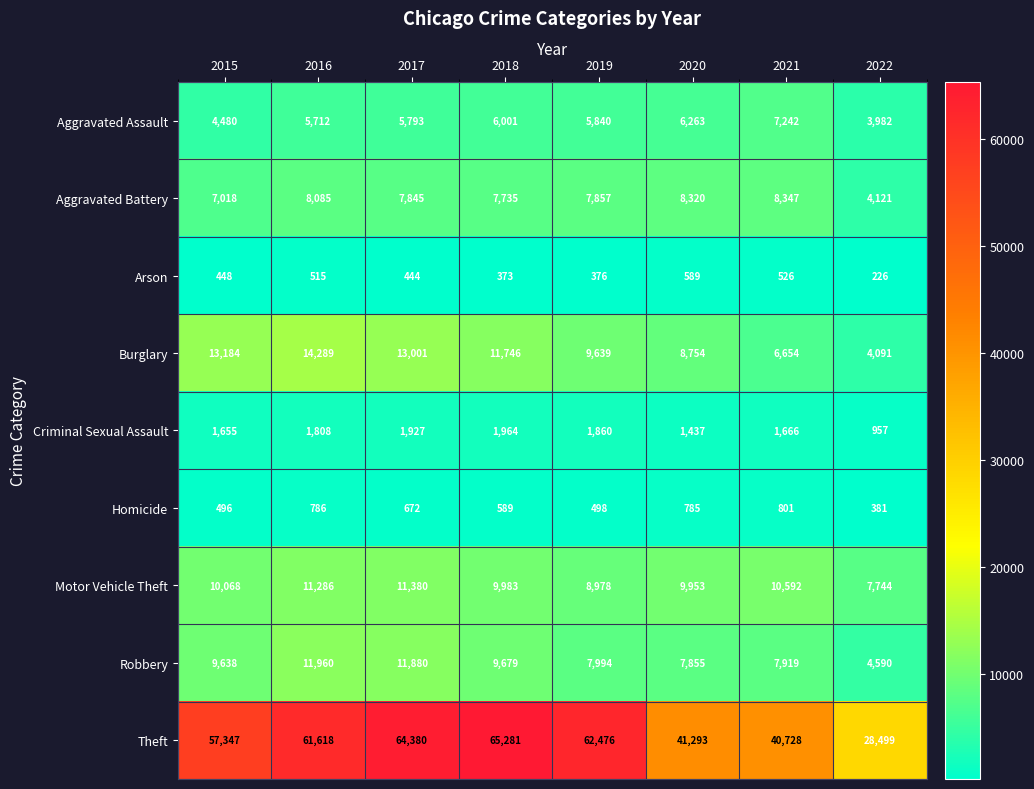

Which series changed the most between 2018 and 2021?

Theft